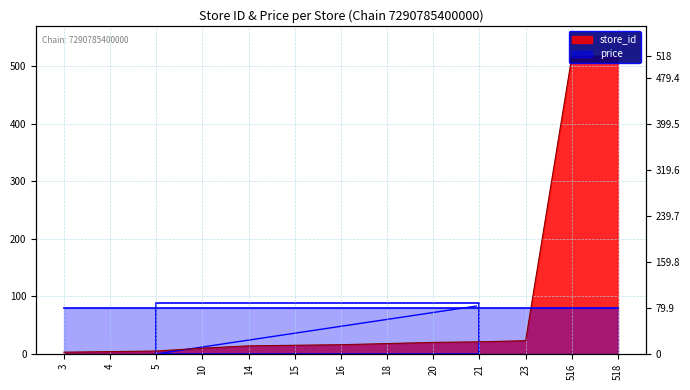

At which label does the data first exceed 16?

18